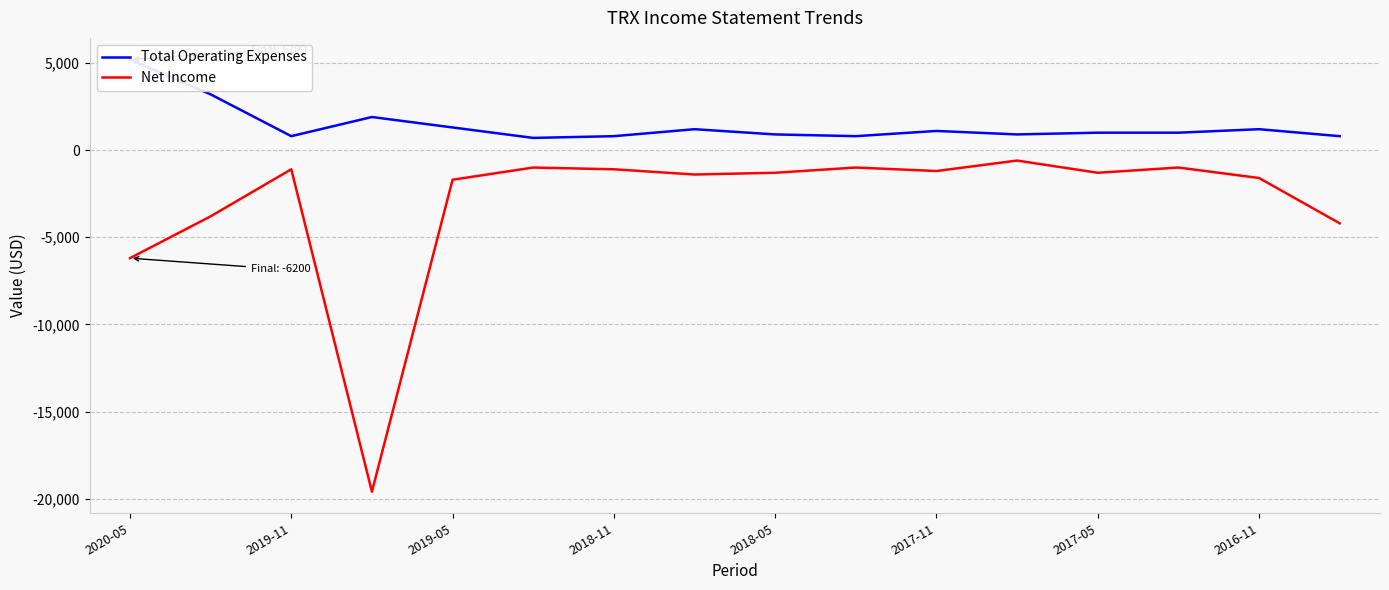

How many interior local peaks does the Total Operating Expenses series have?

4